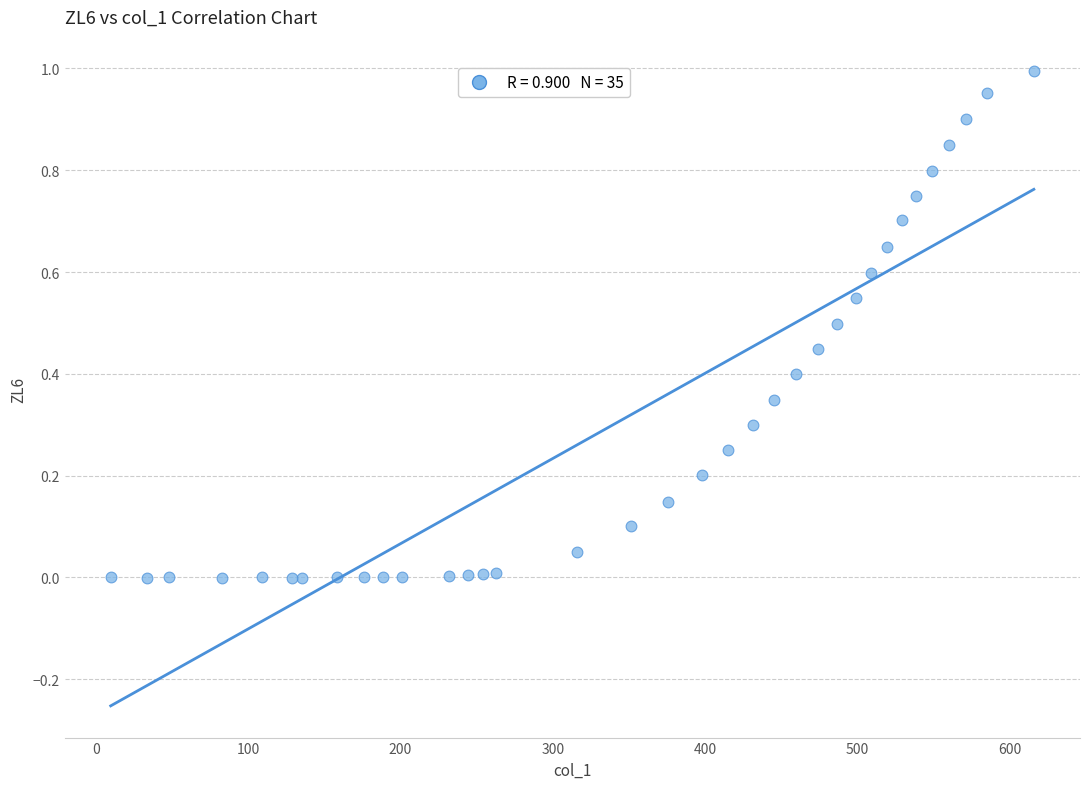

What is the range of X values (max minus min)?

606.3